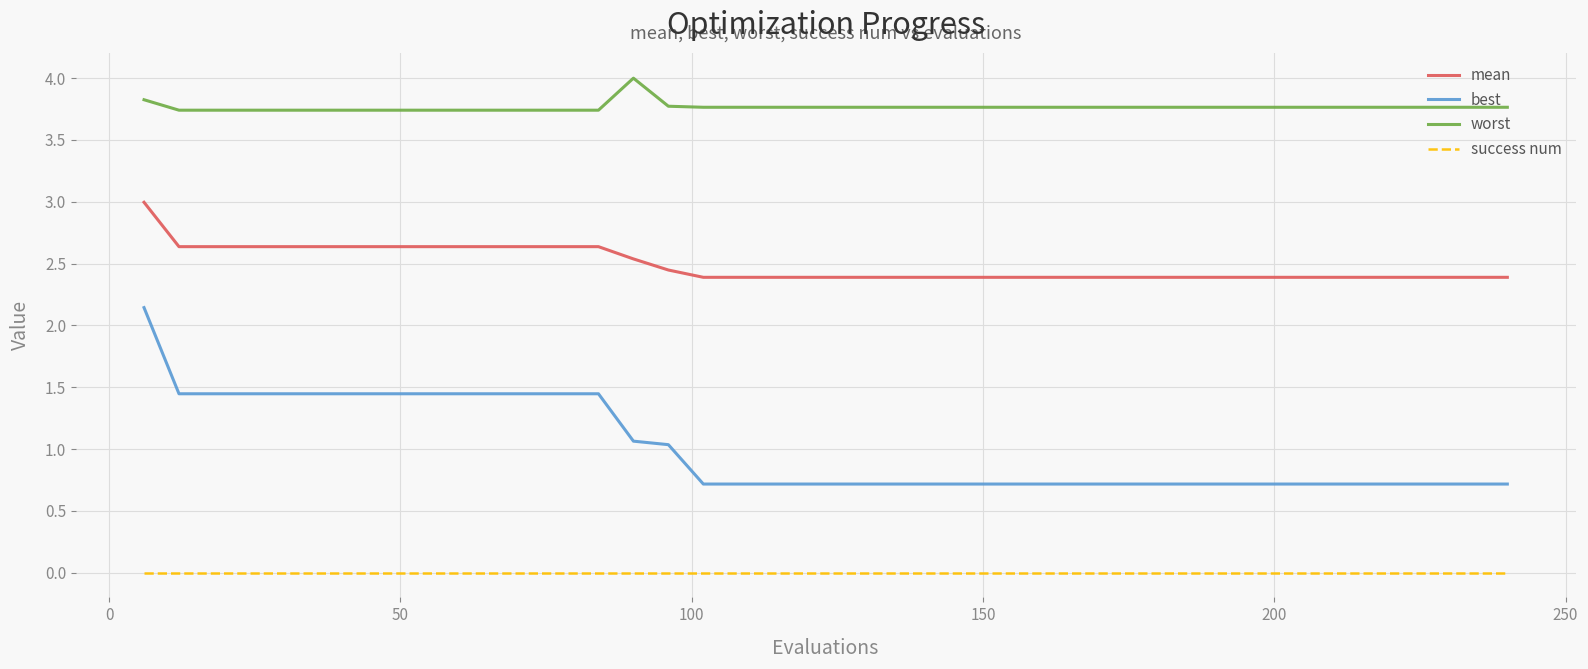

Which series has the largest range (max minus min)?

best